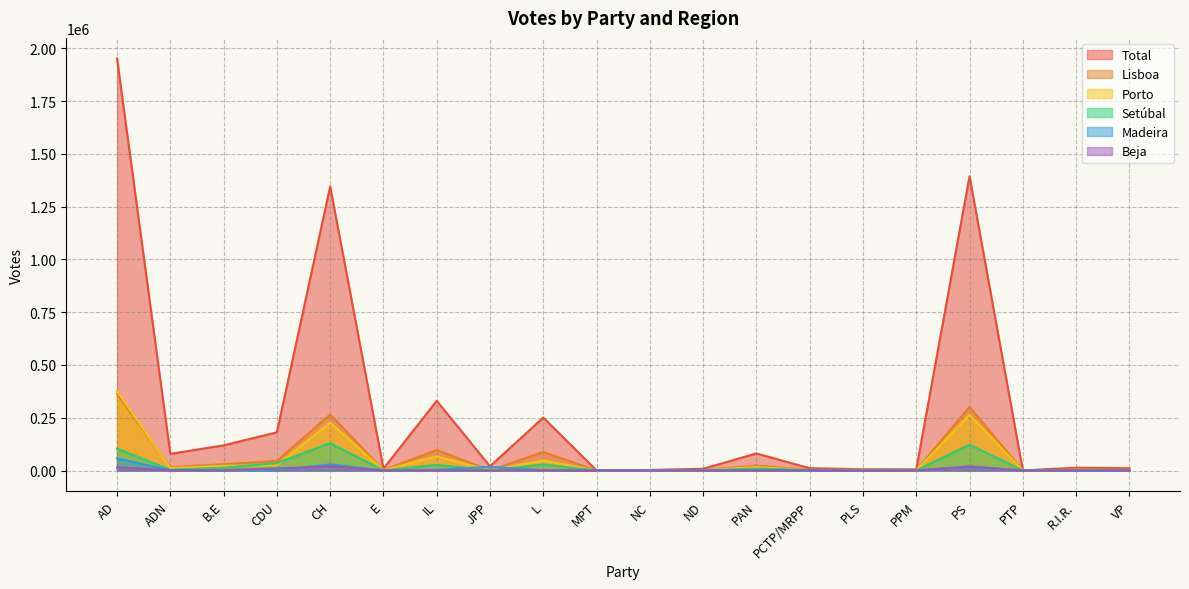

How many intersections are there between Porto and Madeira?

6